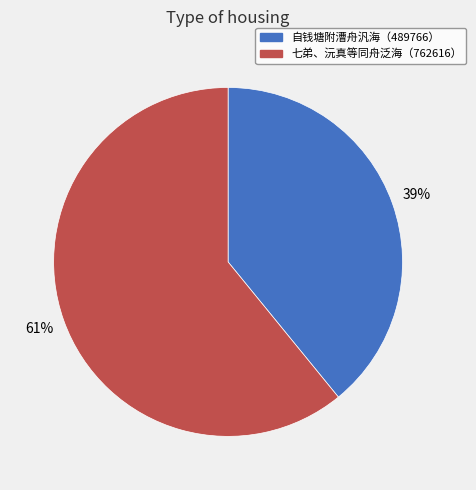

Is there any slice that represents more than half of the pie?

Yes